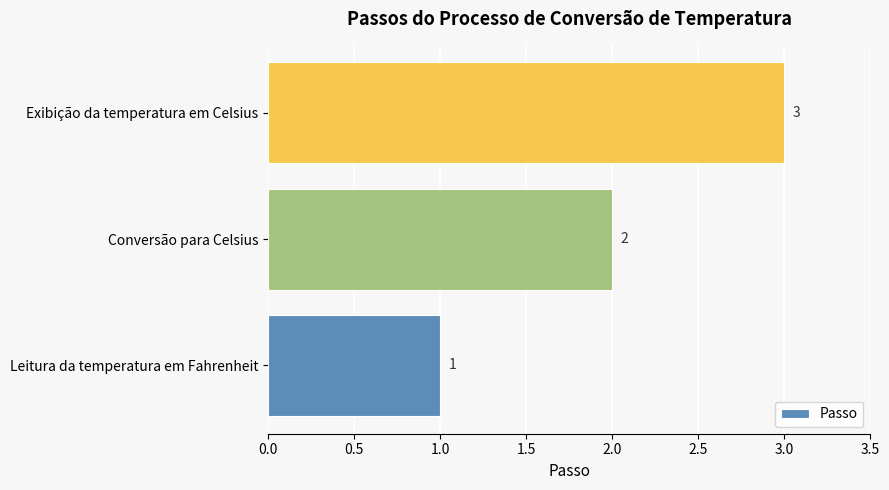

Is it true that the value at Conversão para Celsius is 2?

True